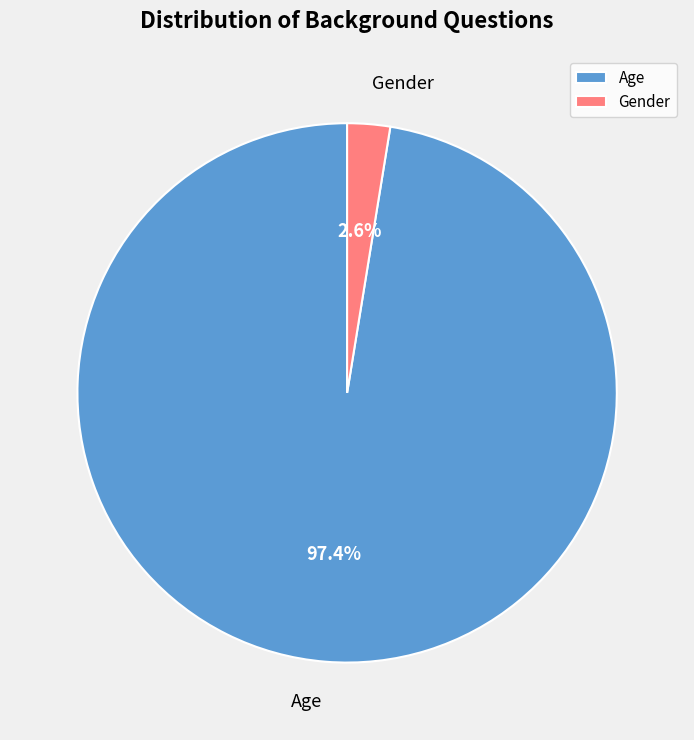

Which category has the smallest portion of the pie?

Gender